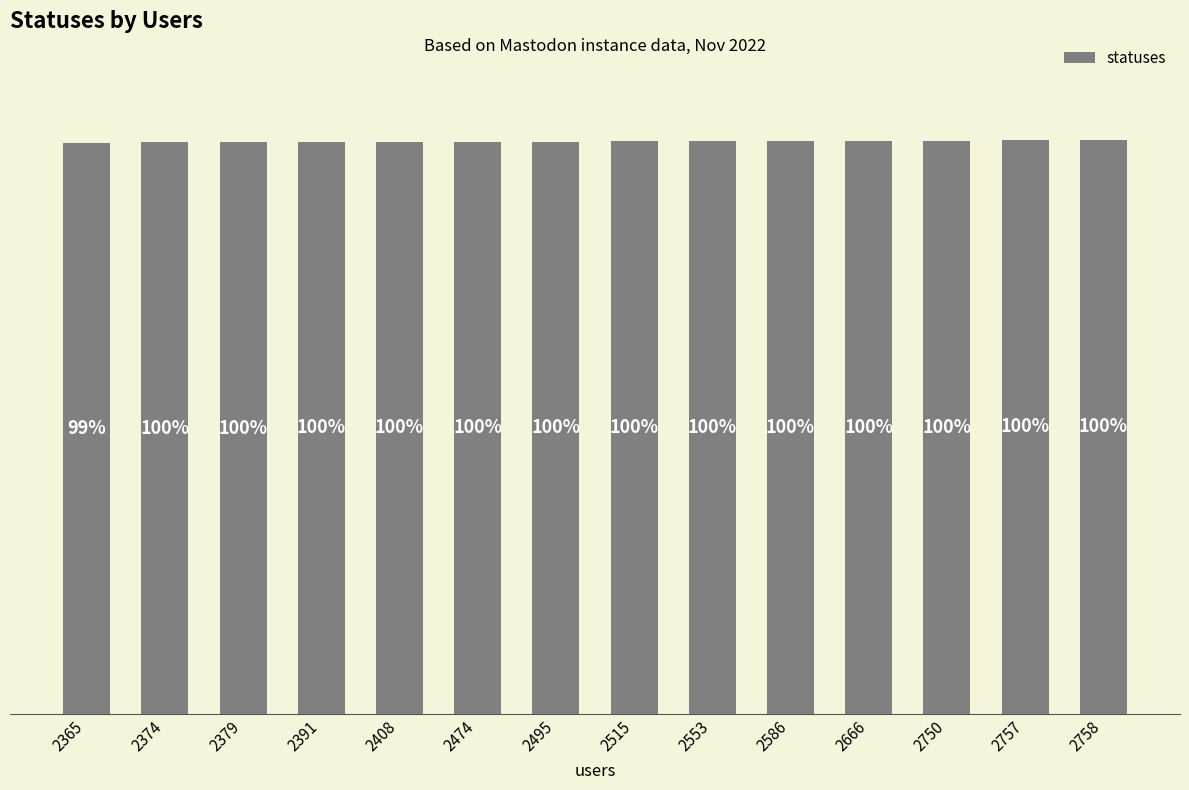

Is it true that the value at 2757 is 533902?

False